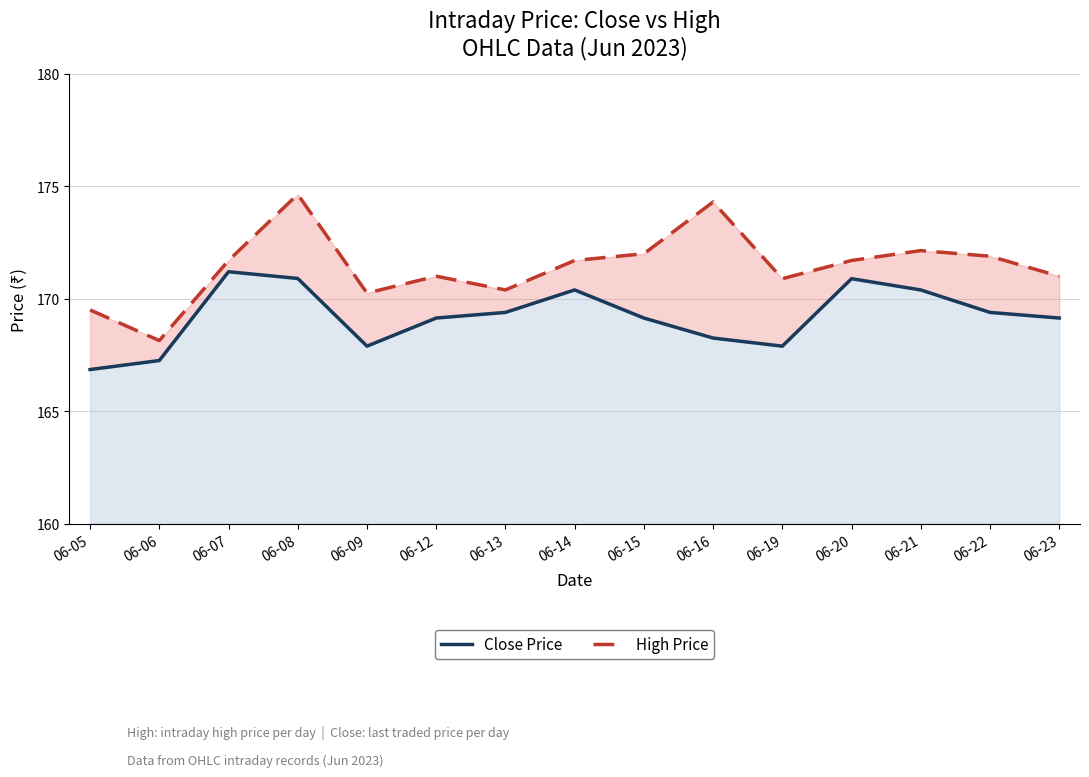

Reading right to left, what are all the values shown in this chart?

Close Price: 169.1	169.4	170.4	170.9	167.9	168.2	169.1	170.4	169.4	169.1	167.9	170.9	171.2	167.2	166.8
High Price: 171.0	171.9	172.1	171.7	170.9	174.3	172.0	171.7	170.4	171.0	170.2	174.6	171.7	168.1	169.5